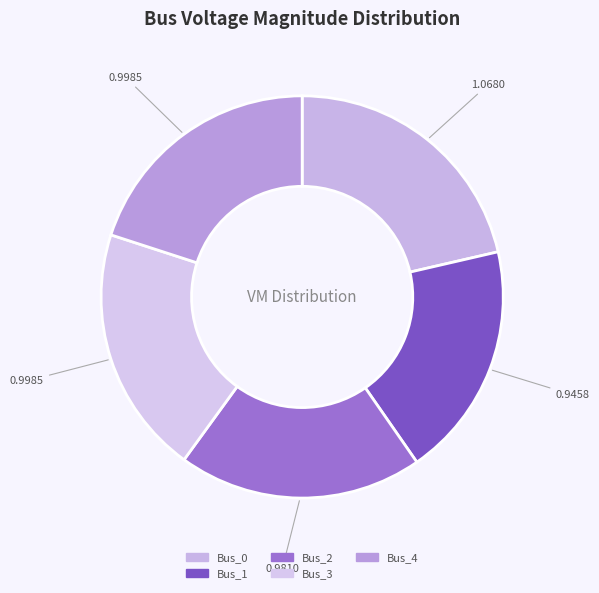

What is the smallest slice in the pie chart?

Bus_1